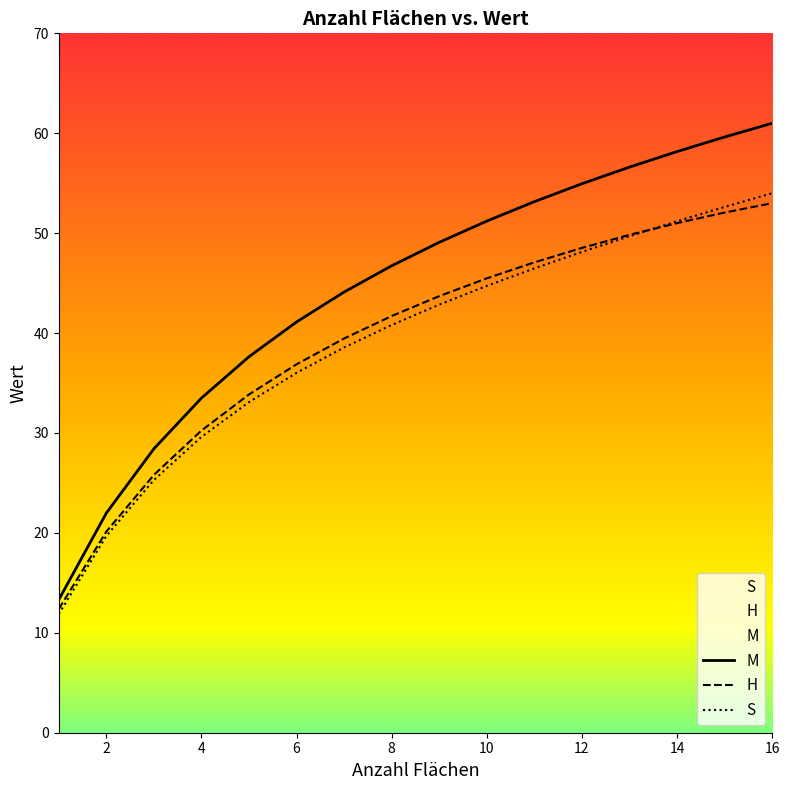

What is the average value of the M series?

44.4